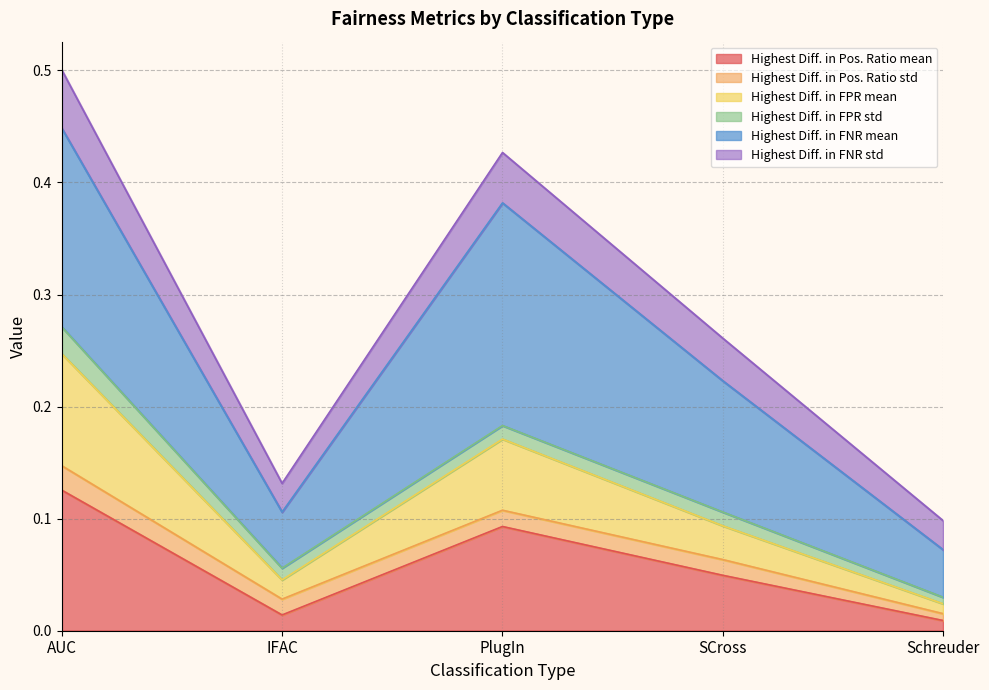

At which category is the sum across all series the highest?

AUC